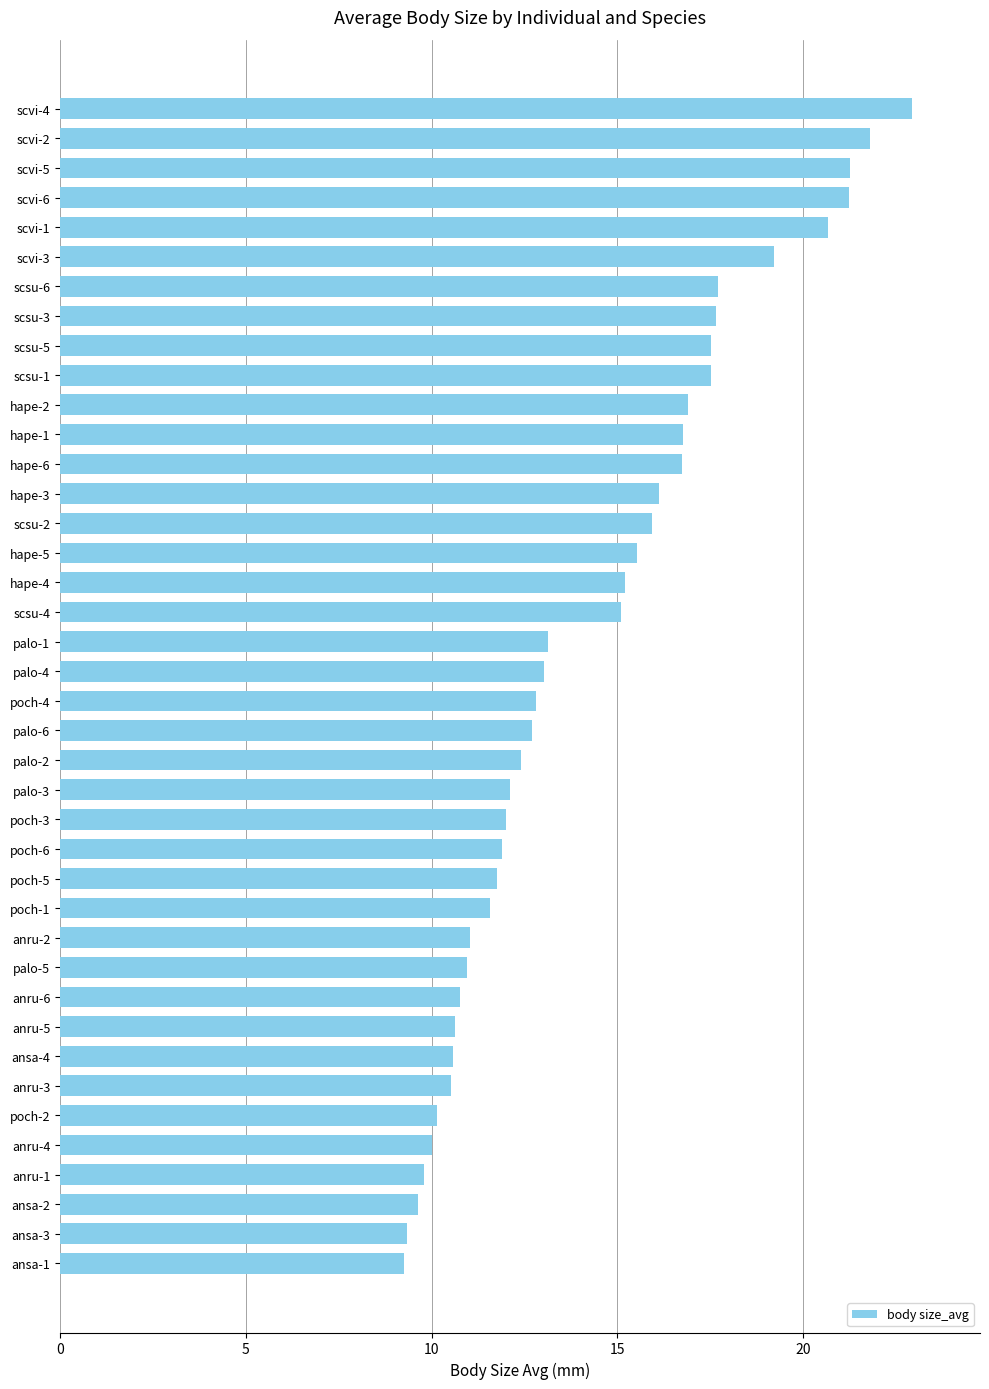

What is the label of the 31st bar from the bottom?

scsu-1